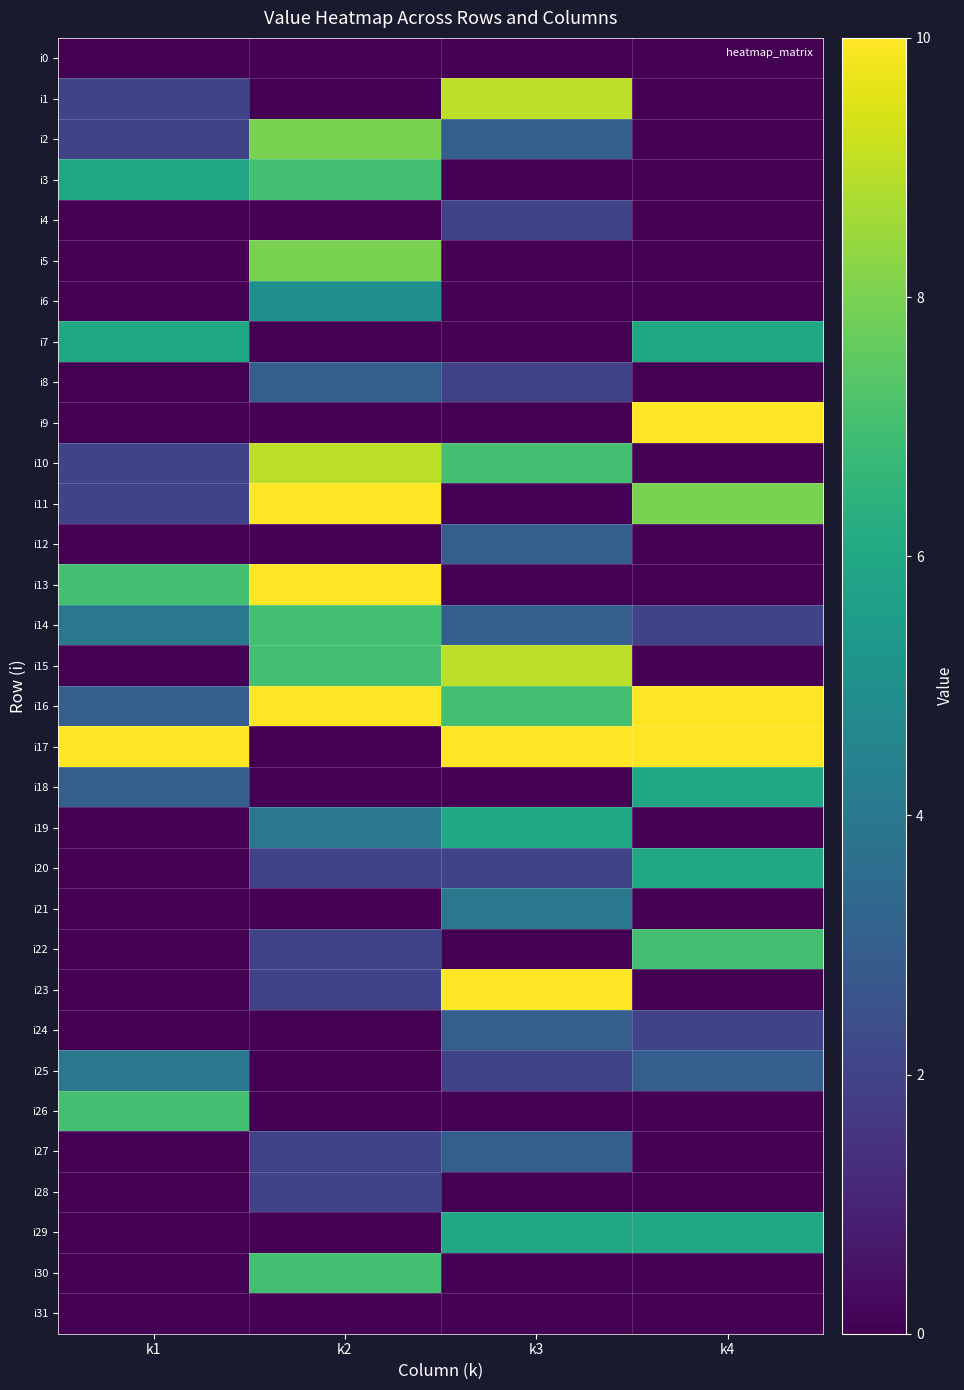

What is the difference between the highest and lowest values at k4?

10